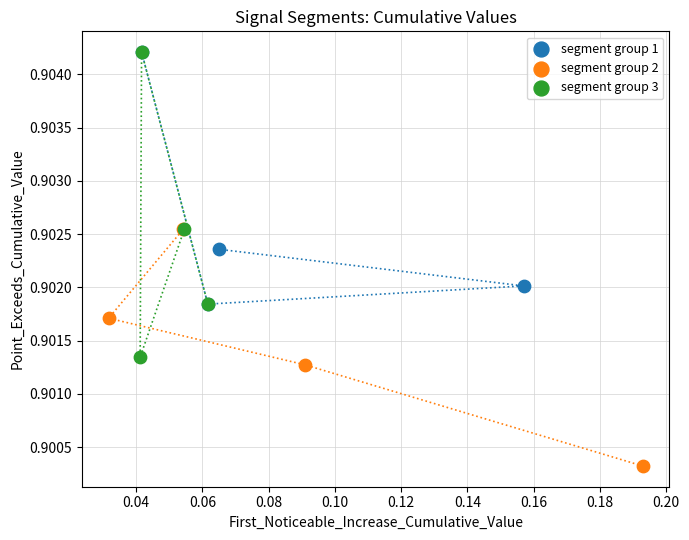

Which series contains the lowest Y value?

segment group 2